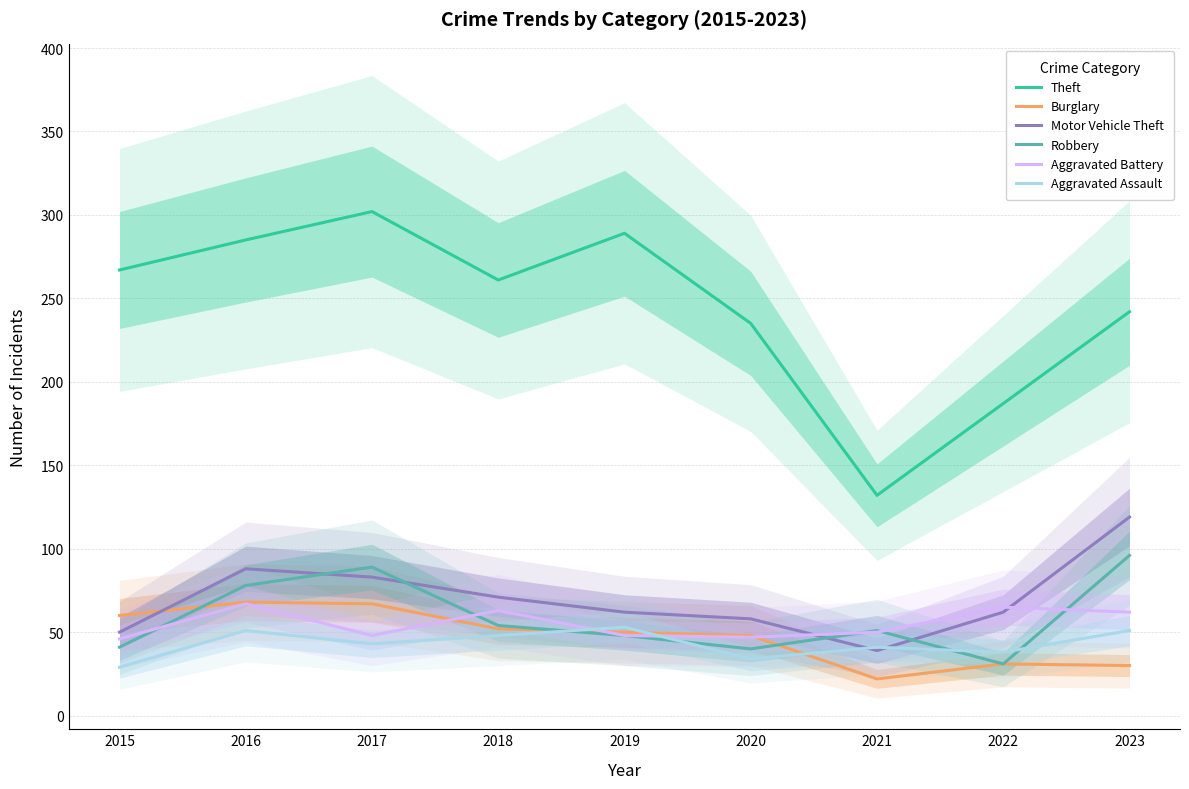

What is the difference between the maximum and minimum values in the Motor Vehicle Theft series?

80